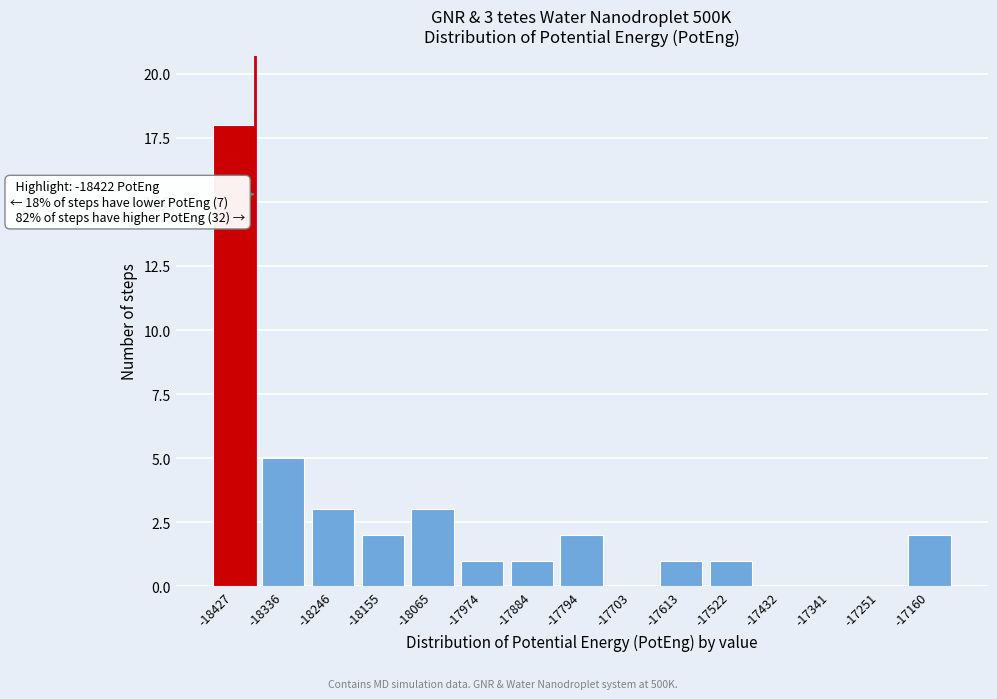

Reading left to right, extract all data points from this chart.

-18427=18	-18336=5	-18246=3	-18155=2	-18065=3	-17974=1	-17884=1	-17794=2	-17703=0	-17613=1	-17522=1	-17432=0	-17341=0	-17251=0	-17160=2